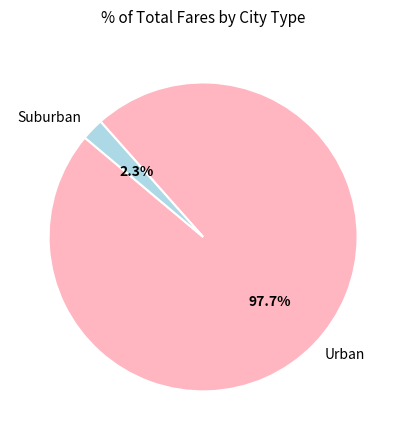

What is the largest slice in the pie chart?

Urban